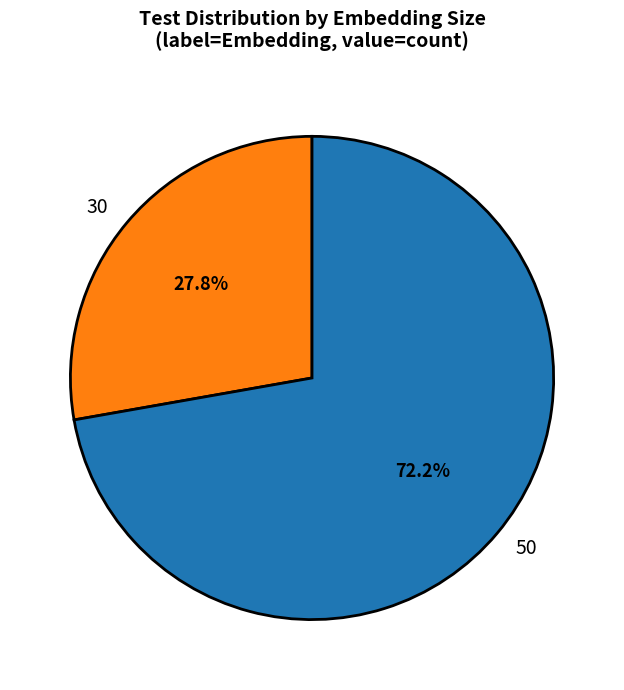

Rank the categories by value from lowest to highest.

30, 50